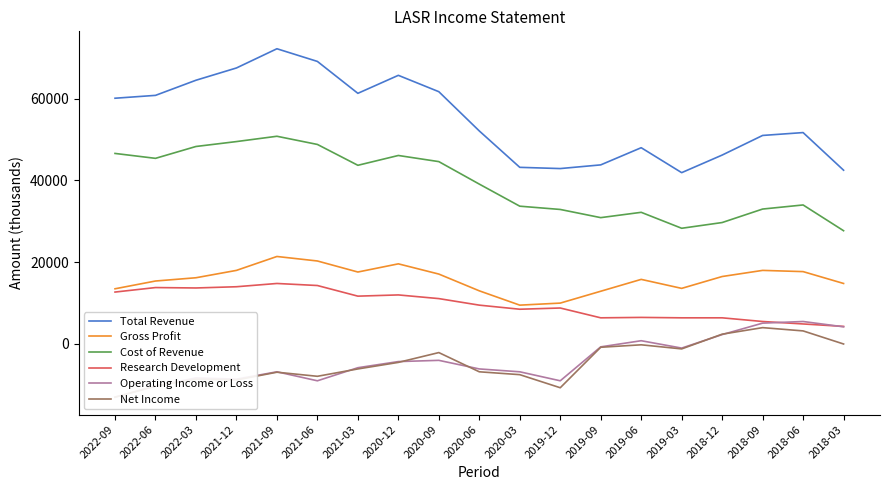

What is the value of the Research Development point at the 13th from the left?

6400